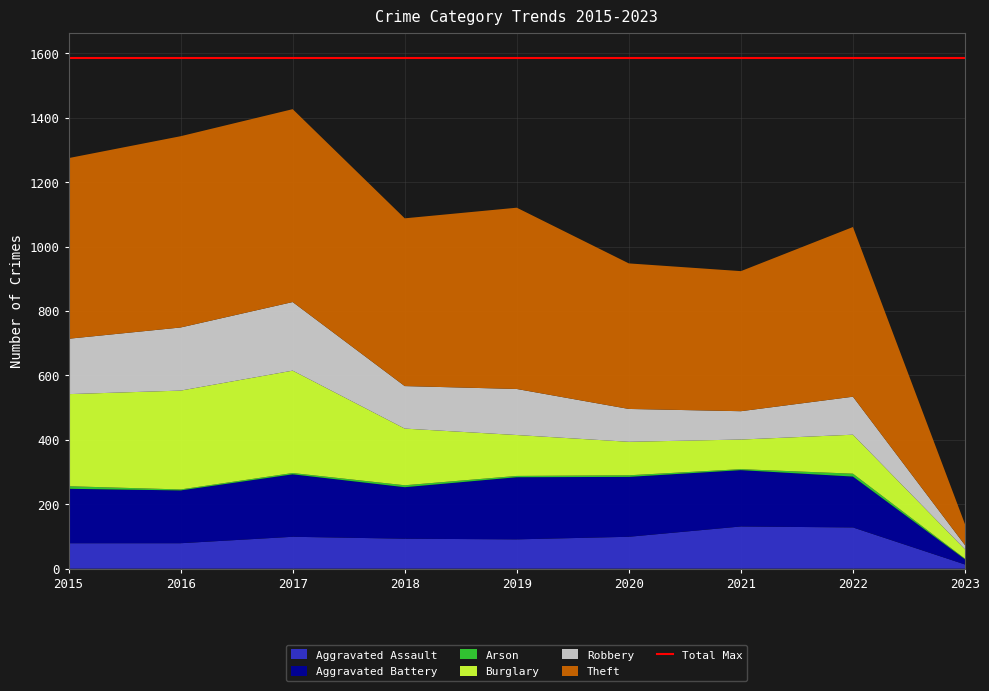

Reading right to left, transcribe all the data shown in this chart.

Aggravated Assault: 2023=13	2022=128	2021=131	2020=99	2019=91	2018=93	2017=99	2016=79	2015=79
Aggravated Battery: 2023=16	2022=158	2021=175	2020=186	2019=193	2018=160	2017=194	2016=164	2015=169
Arson: 2023=2	2022=9	2021=3	2020=5	2019=4	2018=6	2017=4	2016=3	2015=8
Burglary: 2023=29	2022=121	2021=92	2020=104	2019=127	2018=176	2017=318	2016=307	2015=286
Robbery: 2023=13	2022=118	2021=88	2020=102	2019=143	2018=132	2017=213	2016=196	2015=172
Theft: 2023=65	2022=527	2021=435	2020=452	2019=563	2018=521	2017=599	2016=594	2015=561